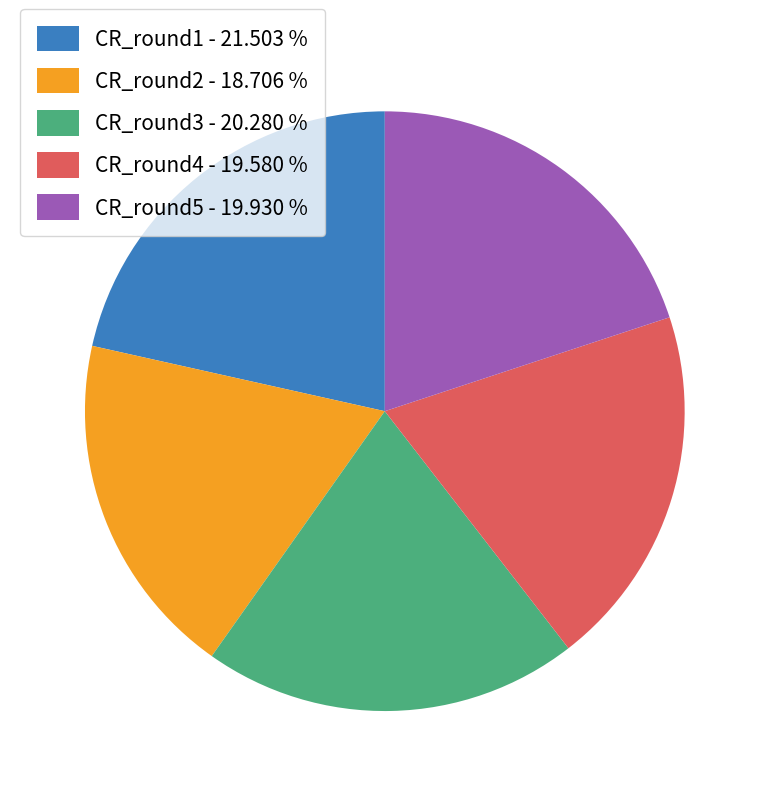

How many slices are in this pie chart?

5